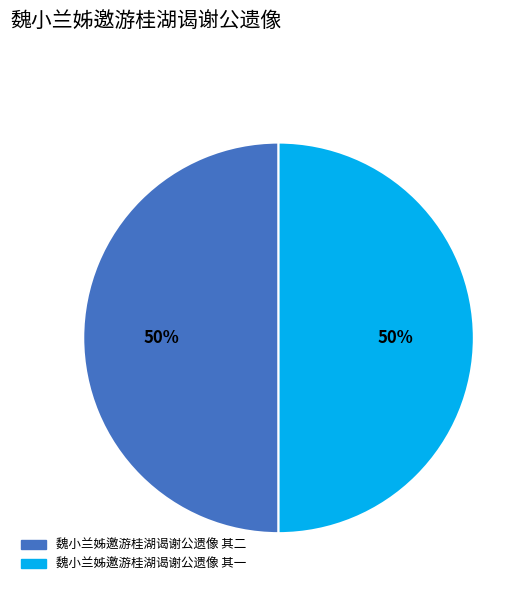

The 魏小兰姊邀游桂湖谒谢公遗像 其二 slice represents 50% of the pie. True or false?

True